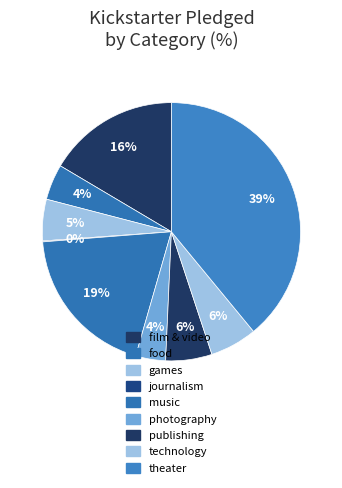

Is there a majority slice in this chart?

No